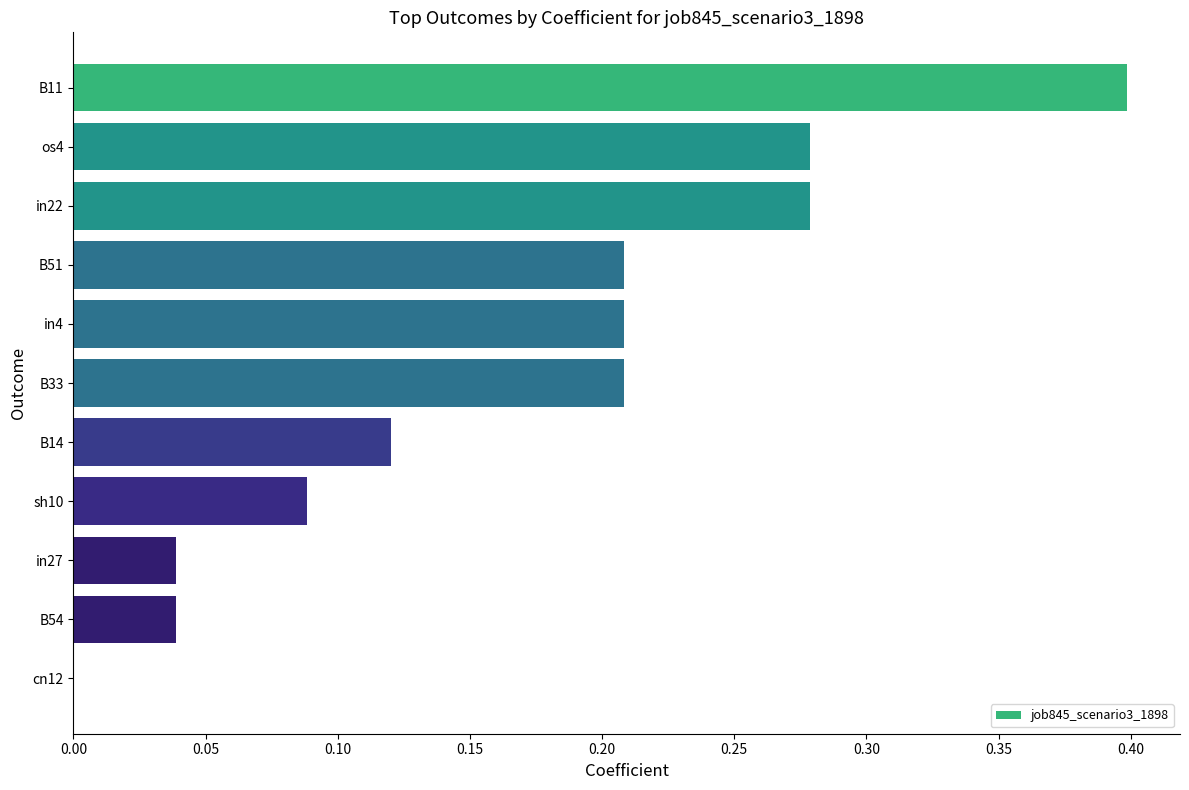

The value at in4 is 0.3. True or false?

False